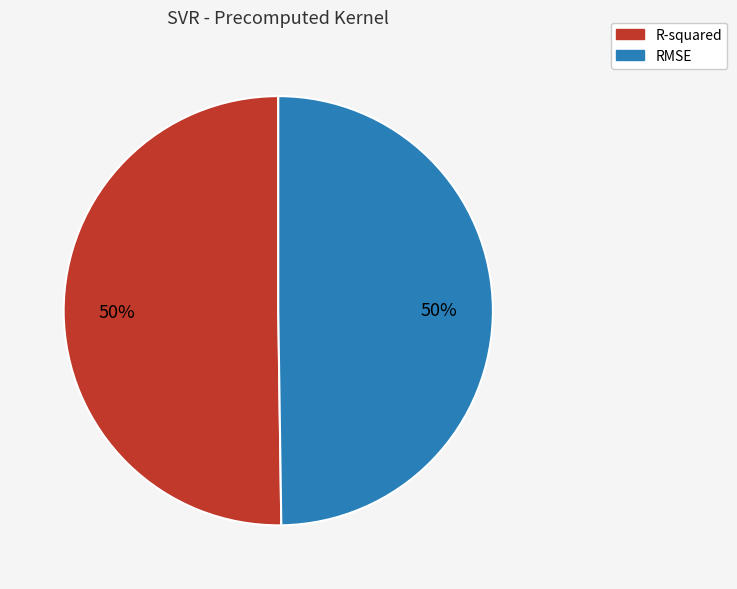

Do RMSE and R-squared together represent more than half of the pie?

Yes